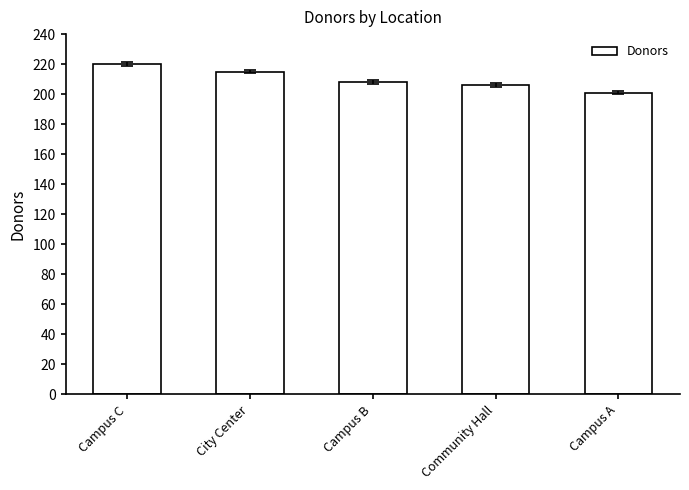

What is the difference between the values at City Center and Campus A?

14